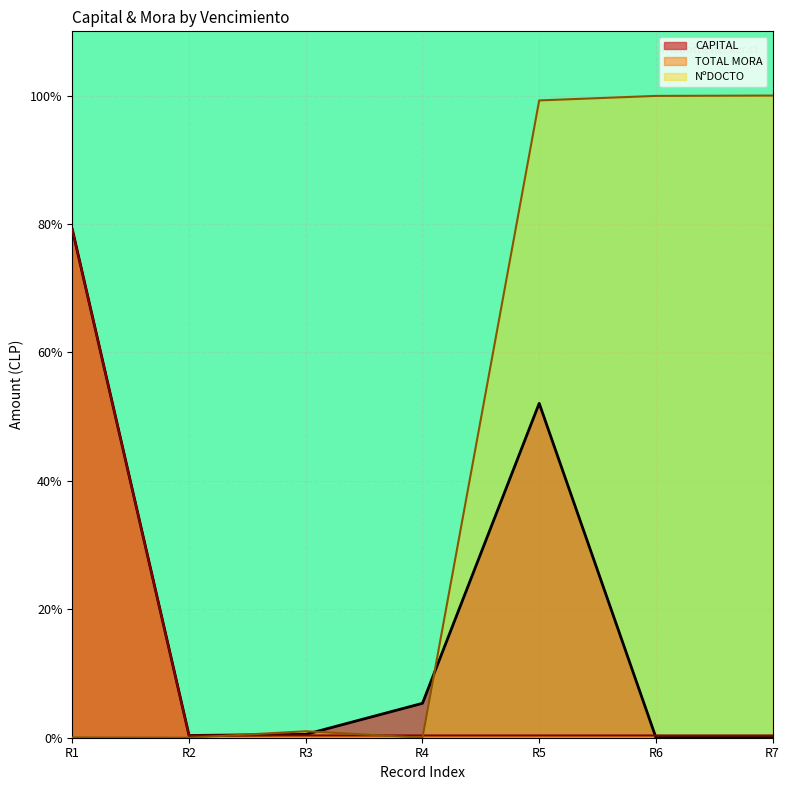

Does the chart display data point markers on the line(s)?

No